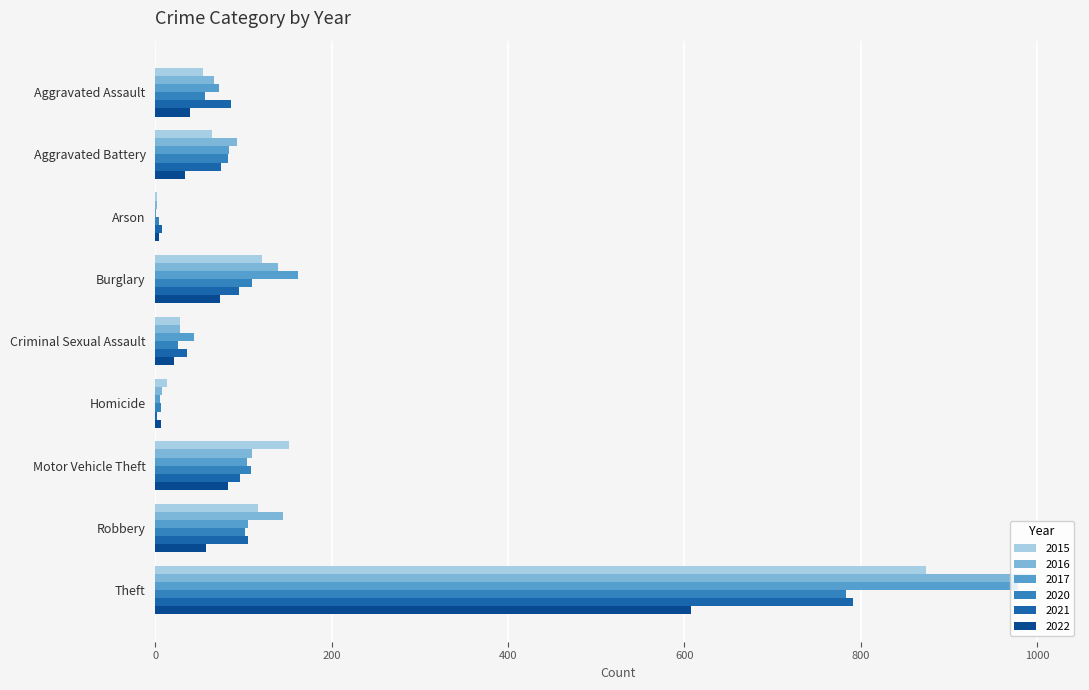

Between Homicide and Robbery, which series saw the biggest shift?

2016